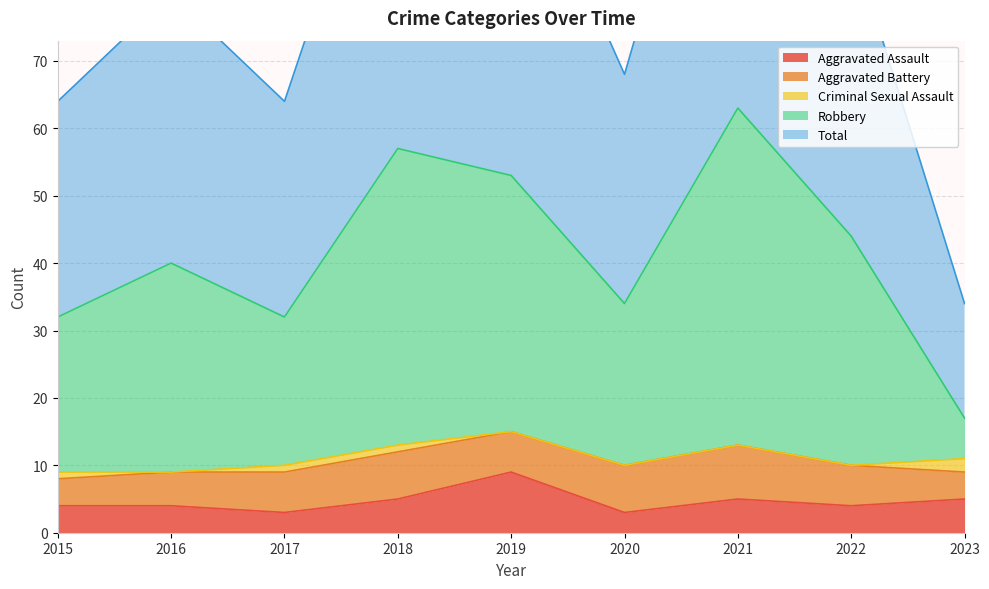

What is the highest value of the Aggravated Assault series?

9